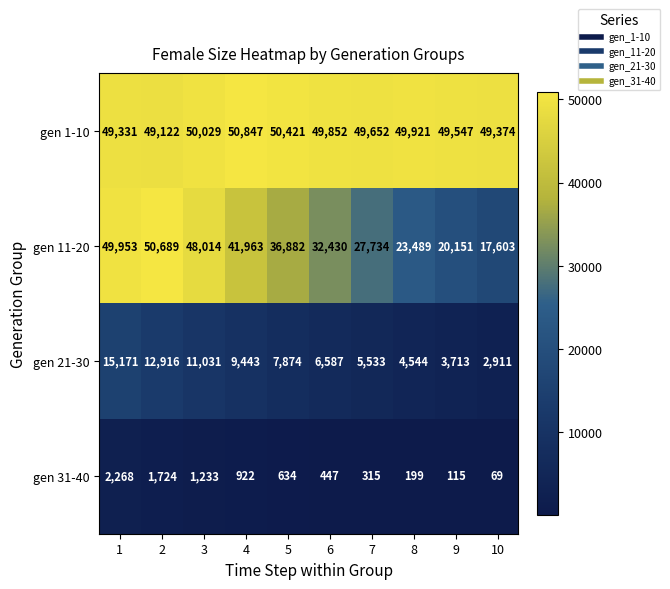

The value of gen 1-10 at 4 is 30386. True or false?

False